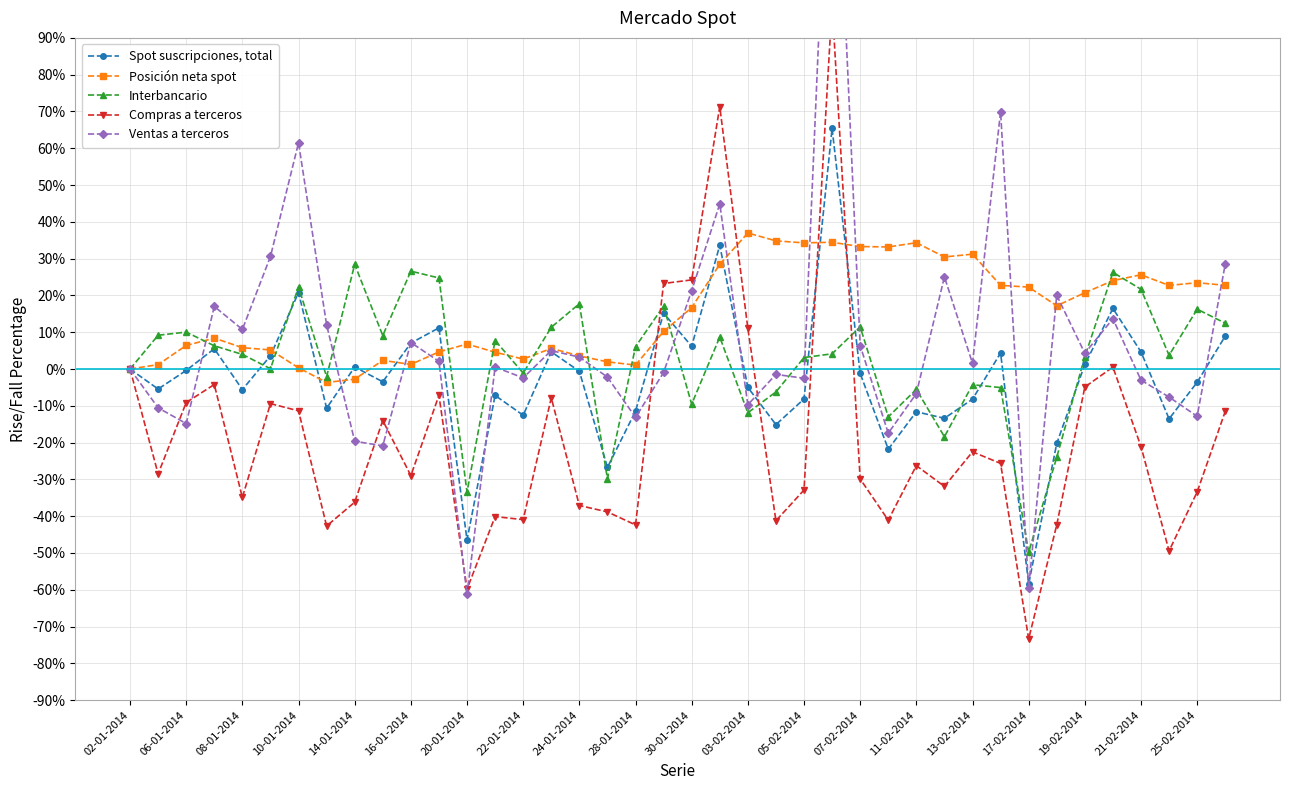

How many negative values does the Ventas a terceros series have?

18